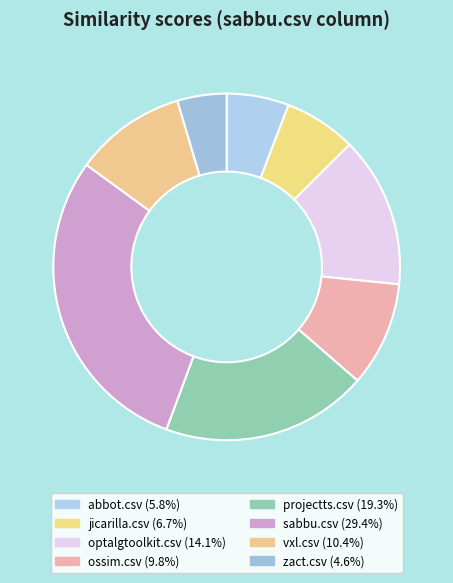

Does any single category account for the majority?

No